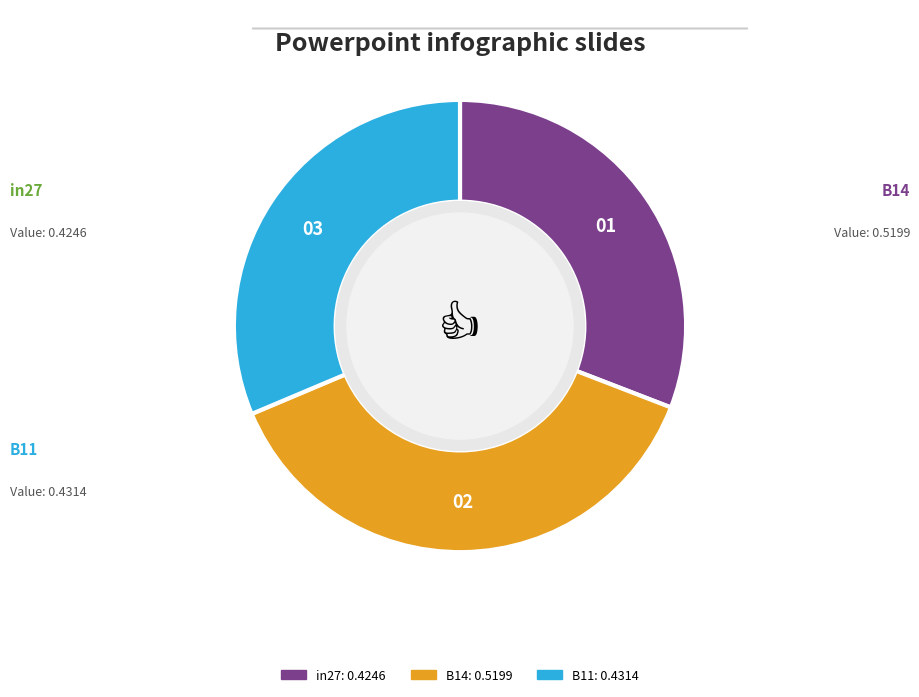

Do B14 and B11 together represent more than half of the pie?

Yes